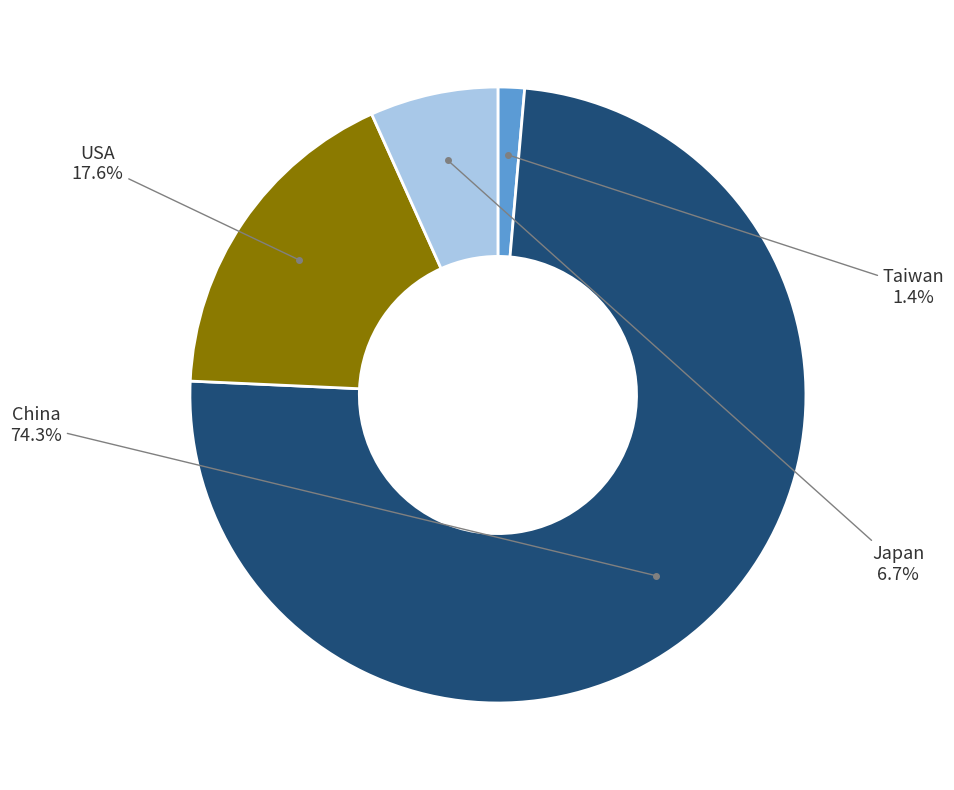

Do Japan and Taiwan together represent more than half of the pie?

No